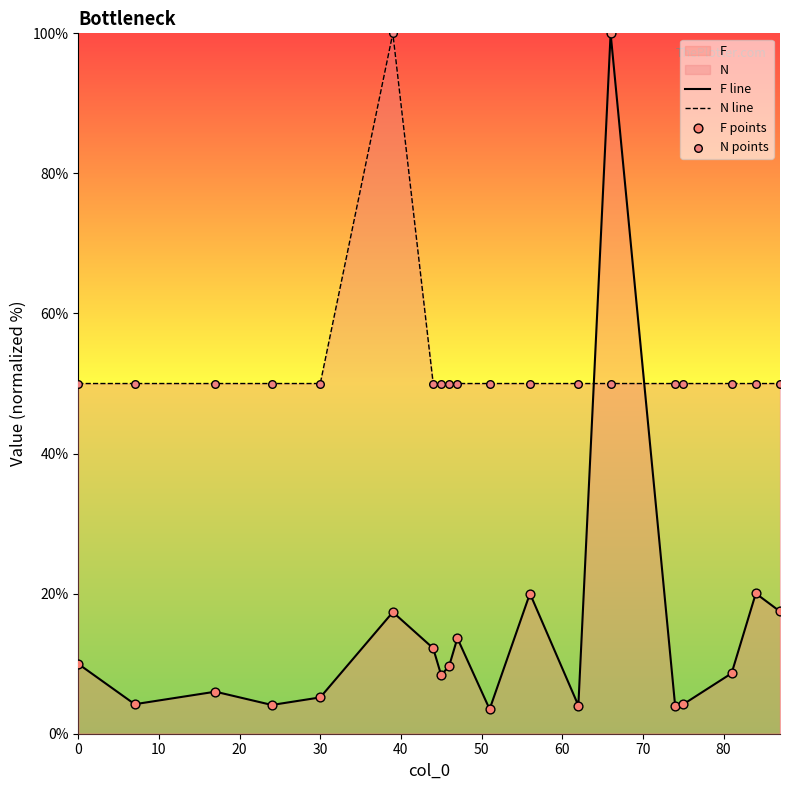

At how many categories does at least one series exceed 46?

19